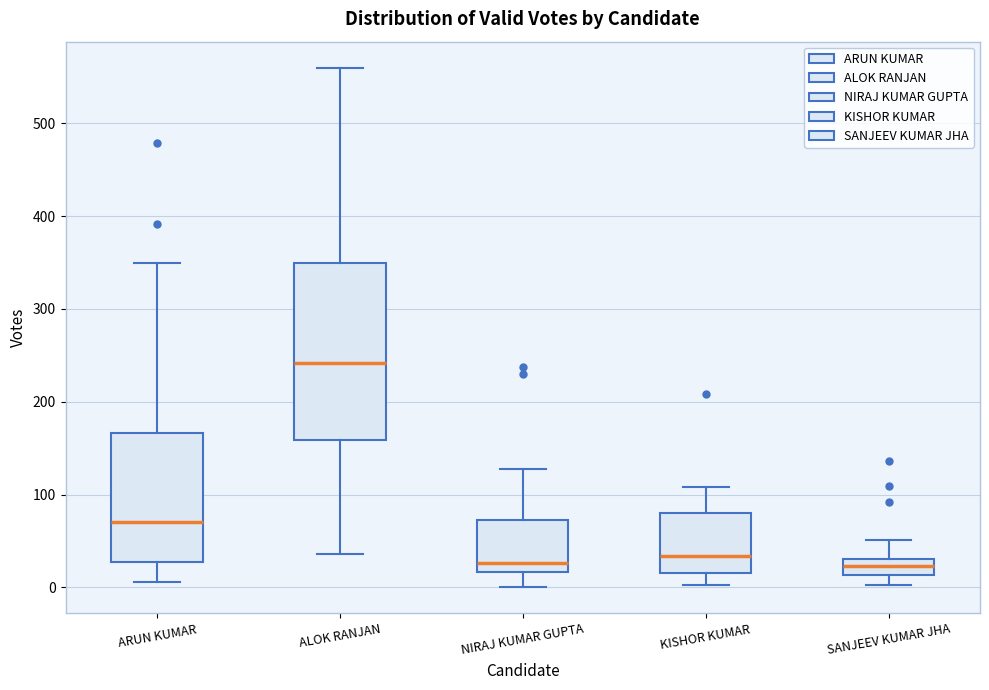

Reading left to right, read every box against the y-axis: the position of its median line, the range the box covers, and the ends of its whiskers. The values are not printed on the chart, so give them approximately, as read against the axis.

ARUN KUMAR: median 70, box 30 to 170, whiskers 10 to 350
ALOK RANJAN: median 240, box 160 to 350, whiskers 40 to 560
NIRAJ KUMAR GUPTA: median 30, box 20 to 70, whiskers 0 to 130
KISHOR KUMAR: median 30, box 20 to 80, whiskers 0 to 110
SANJEEV KUMAR JHA: median 20, box 10 to 30, whiskers 0 to 50